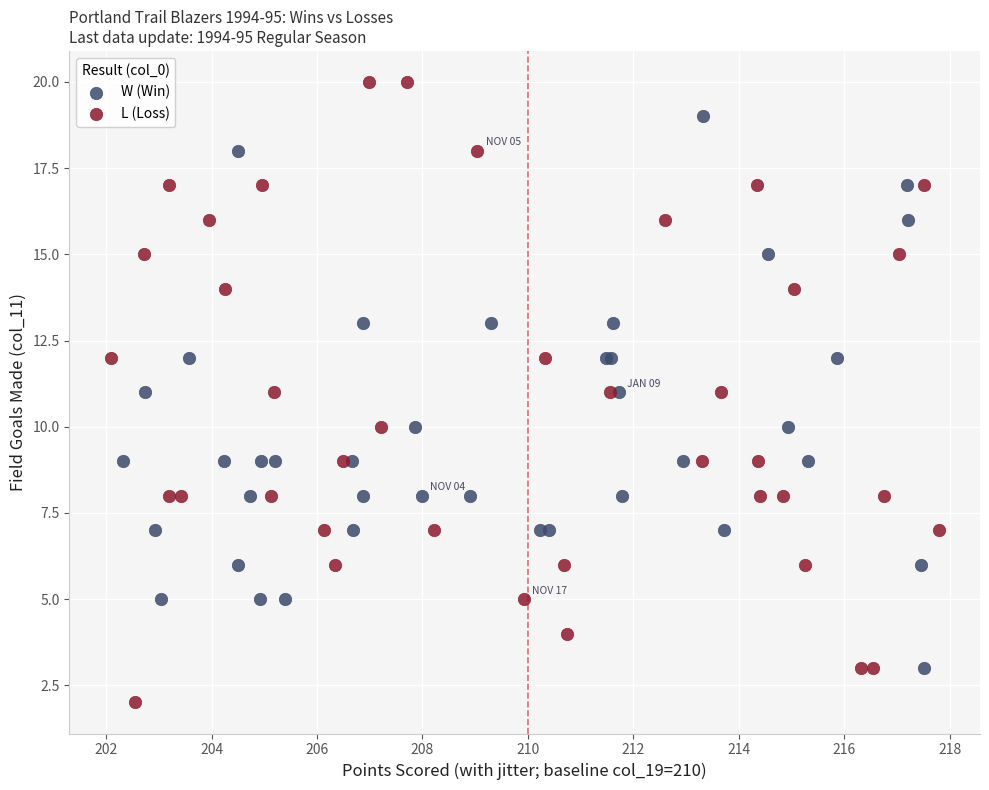

Which series has the widest spread of Y values?

L (Loss)